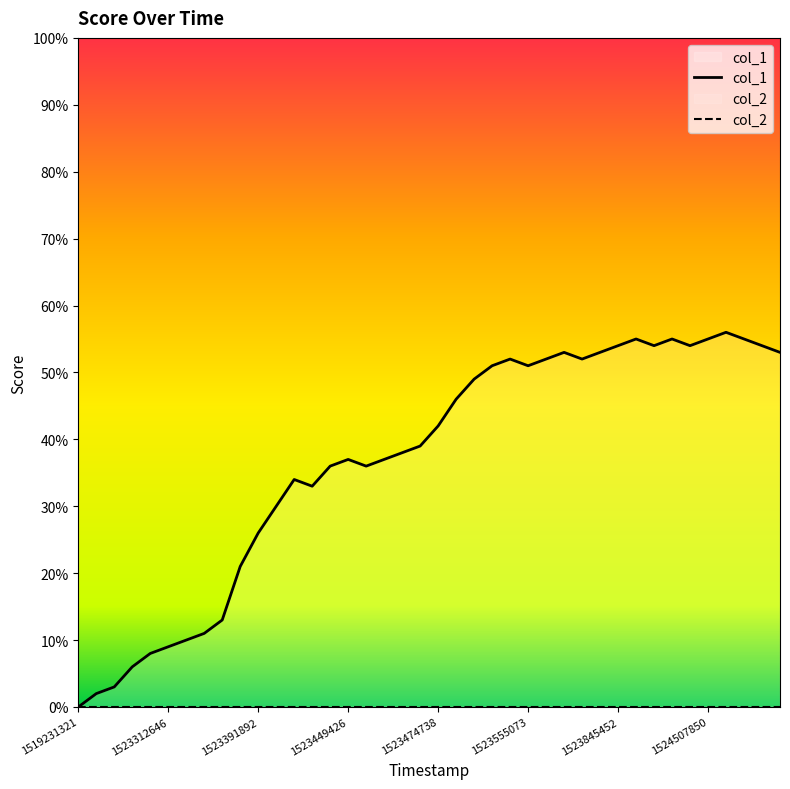

How many positive values are there?

39